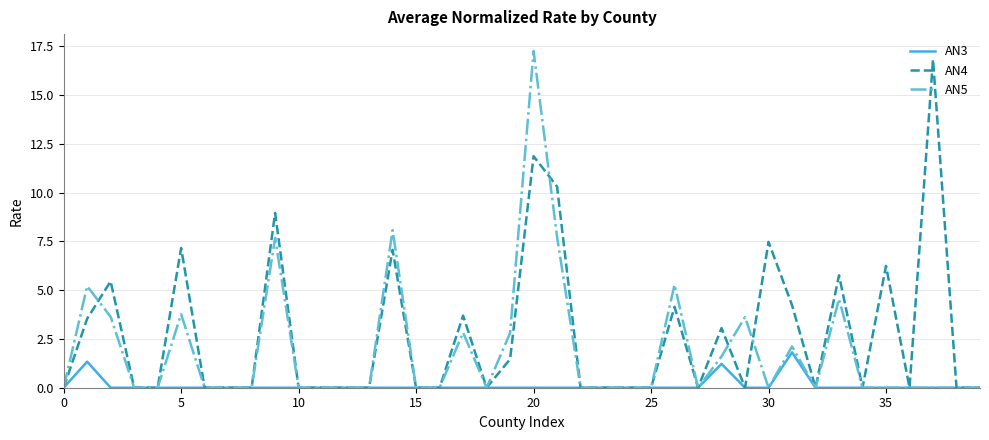

What is the highest value of the AN3 series?

1.8